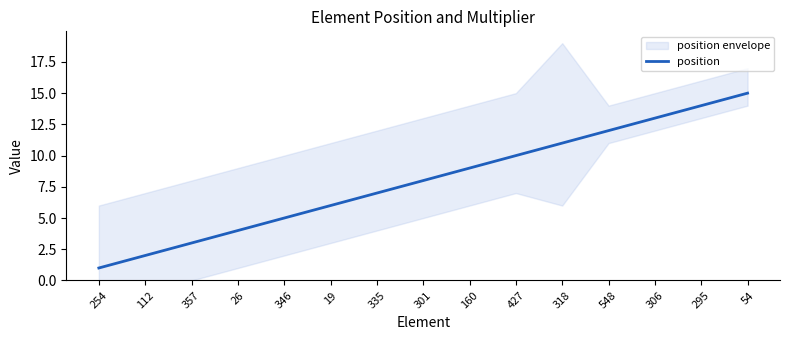

List the labels in order of value, smallest first.

254, 112, 357, 26, 346, 19, 335, 301, 160, 427, 318, 548, 306, 295, 54